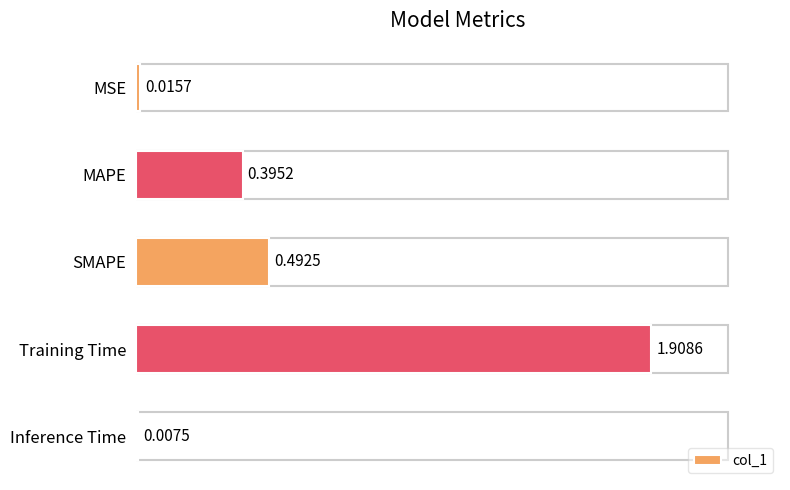

What is the difference between the maximum and minimum values?

1.9